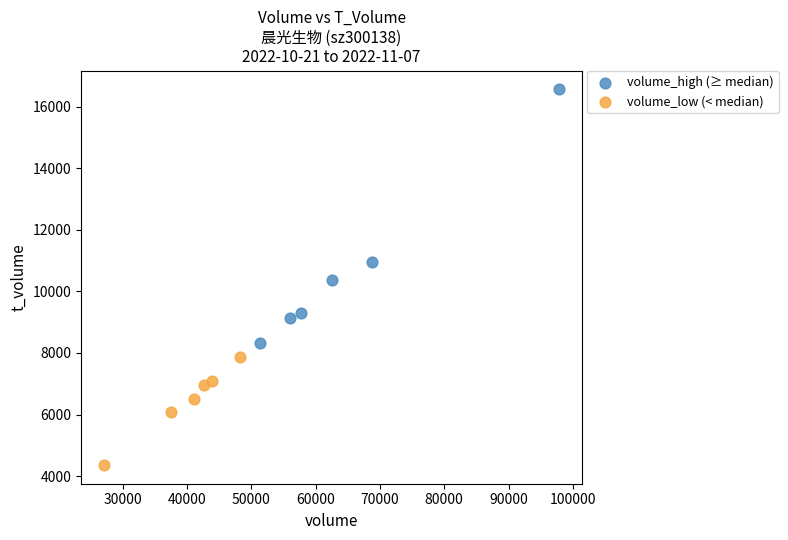

Which series reaches the maximum Y coordinate?

volume_high (≥ median)